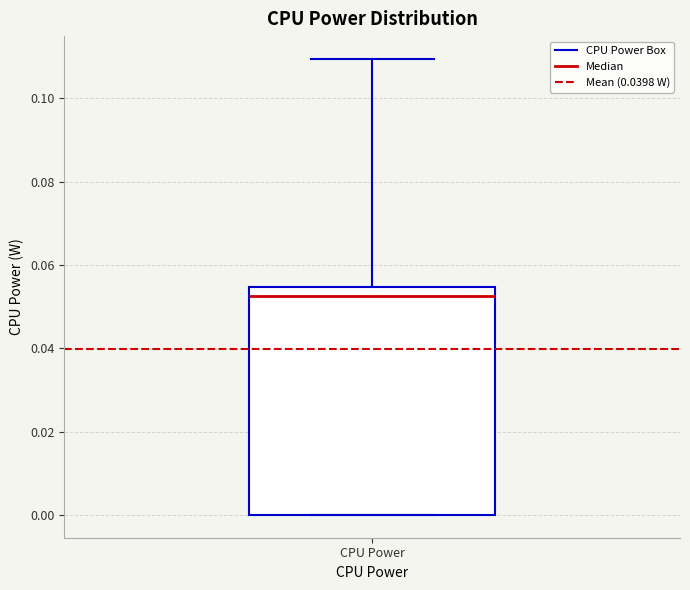

Where is the upper edge of the box for CPU Power on the y-axis? The values are not printed on the chart, so give them approximately, as read against the axis.

0.054